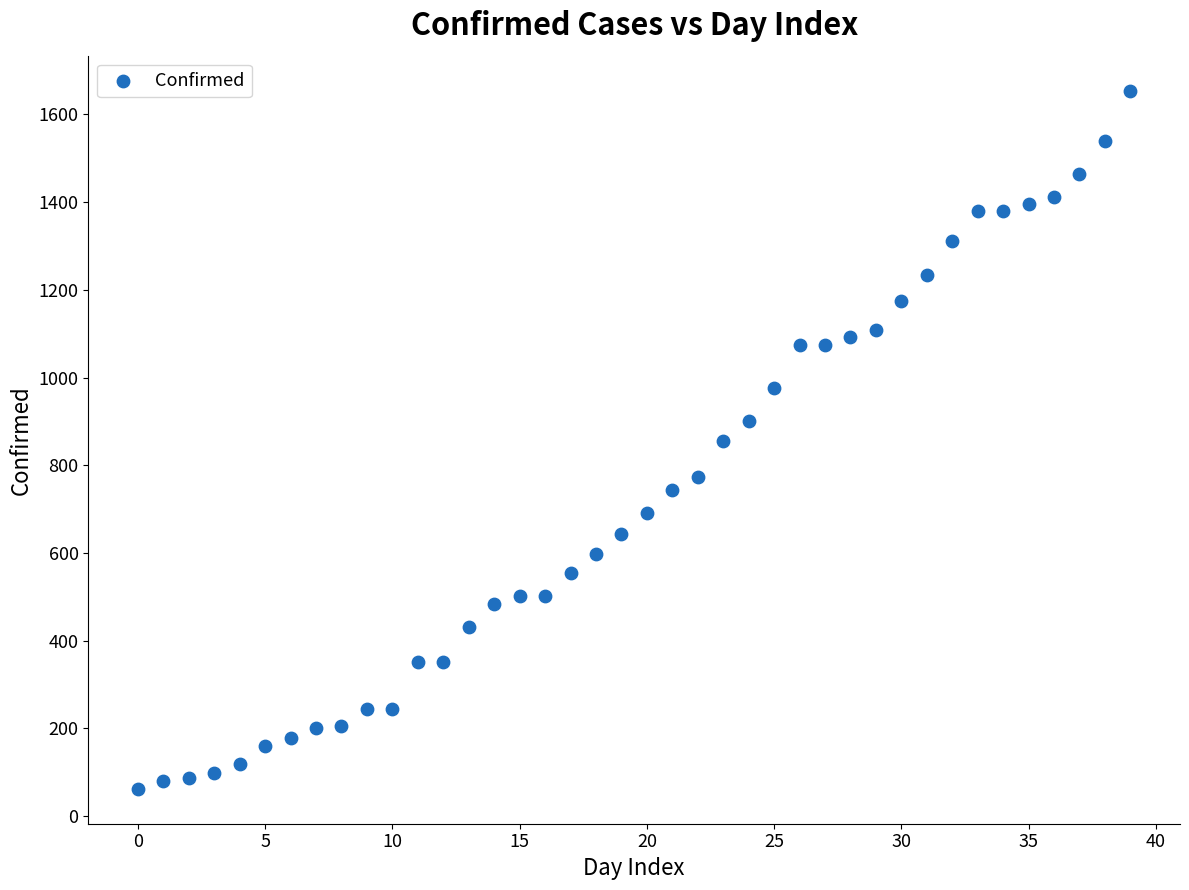

What is the range of Y values (max minus min)?

1592